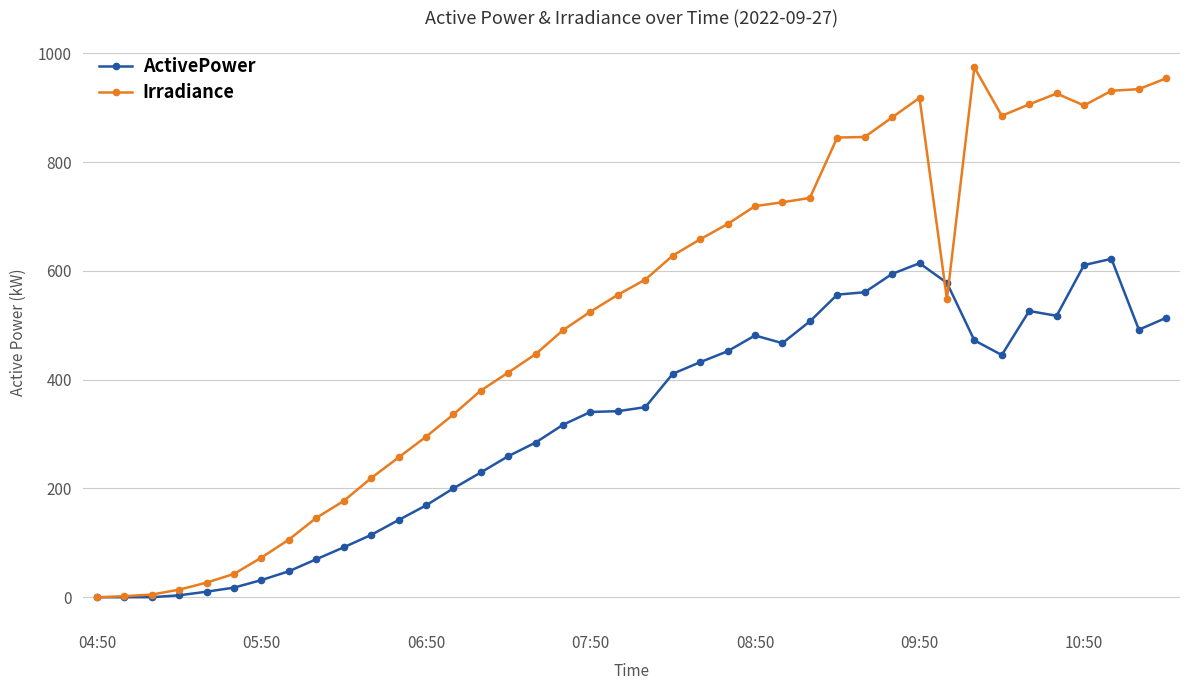

How many values in the ActivePower series exceed 349?

20